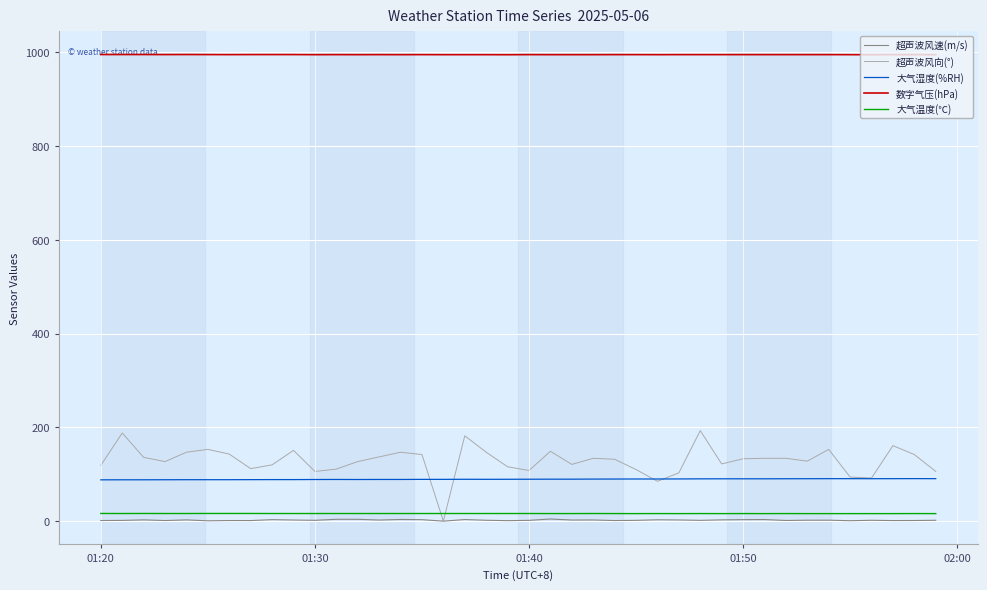

At how many categories does at least one series exceed 177?

40